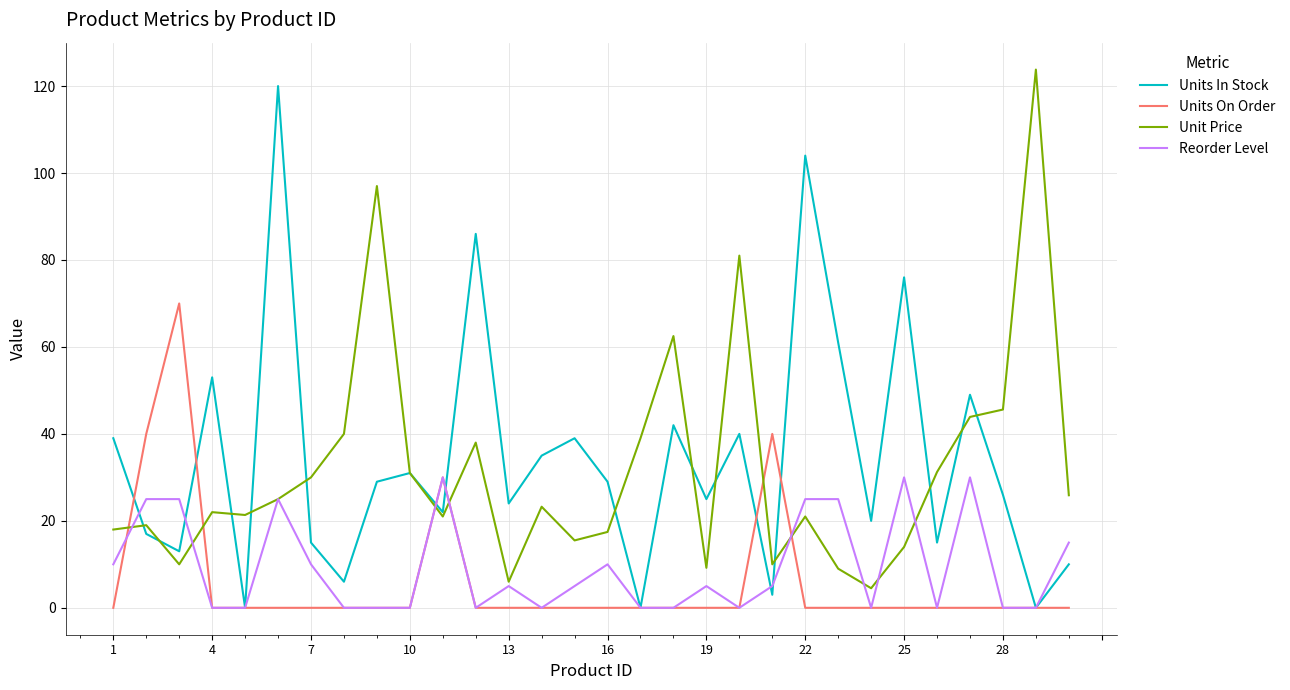

Which series has the largest total across all categories?

Units In Stock